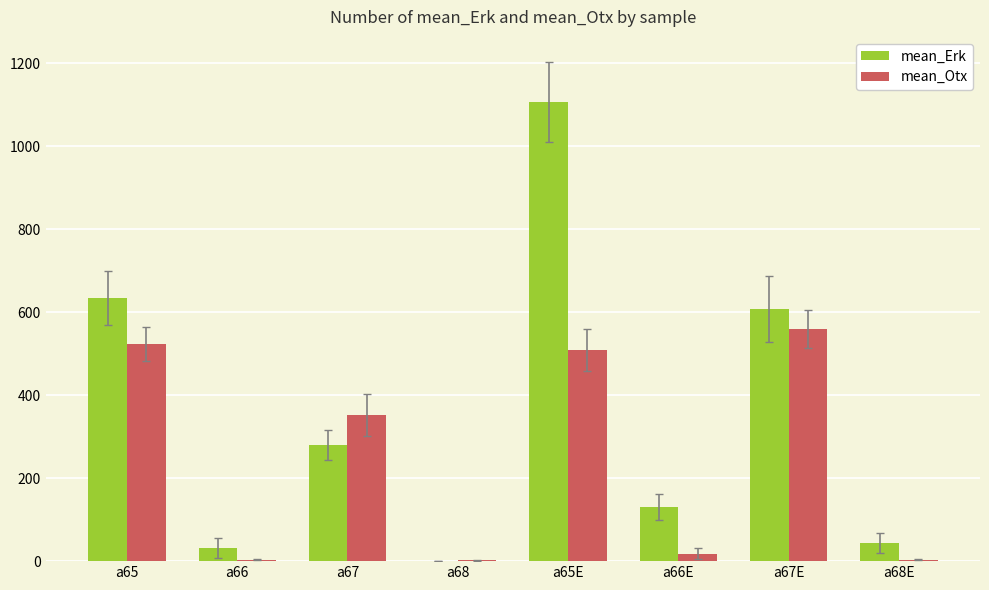

Which series has the widest spread of values?

mean_Erk